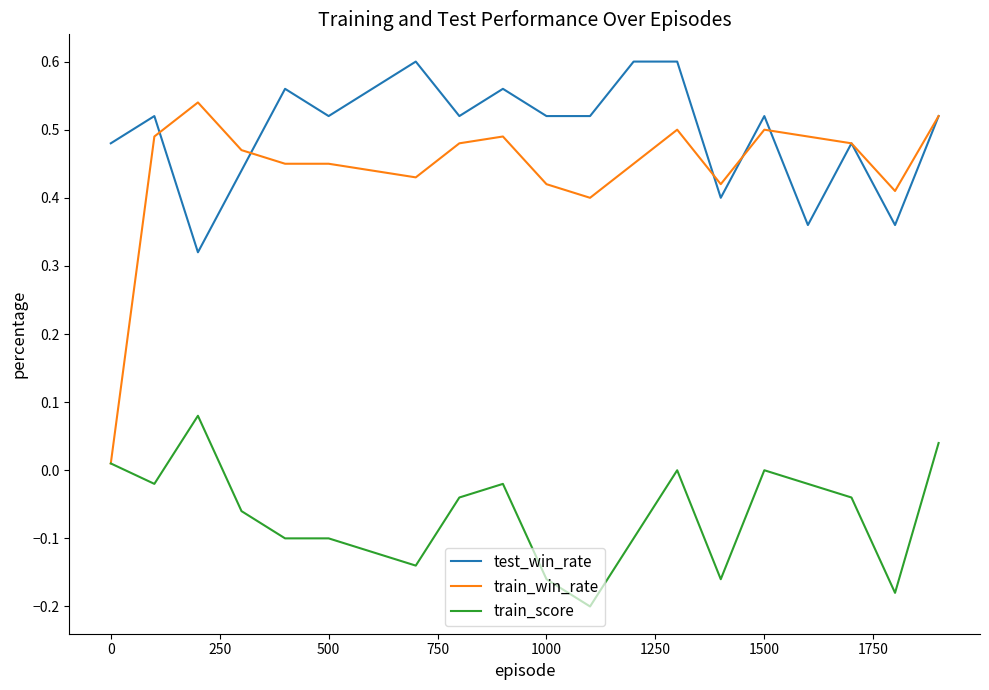

At how many categories does at least one series exceed 0?

20